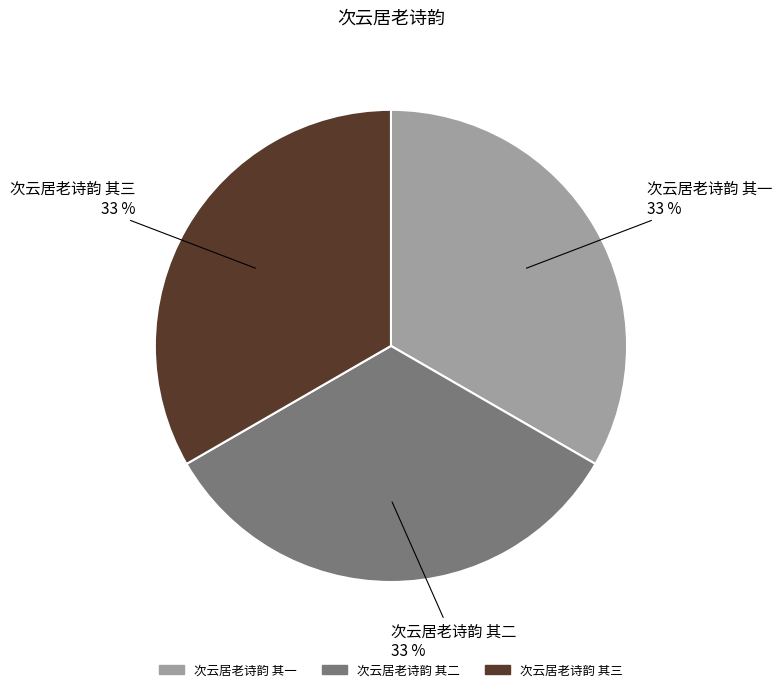

Combined, do 次云居老诗韵 其三 and 次云居老诗韵 其一 account for over 50%?

Yes